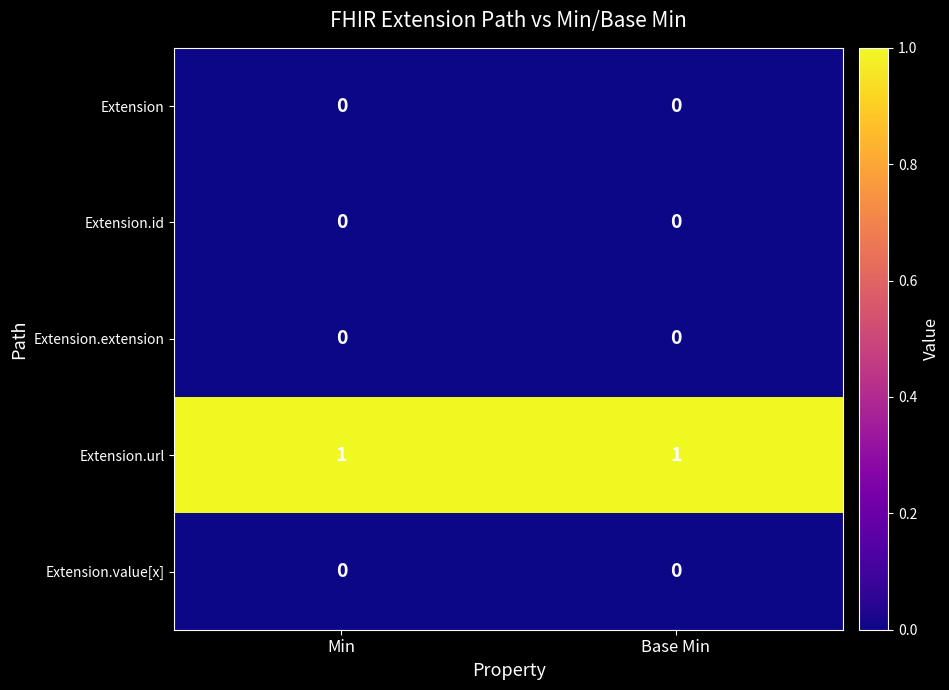

Which series has the largest total across all categories?

Extension.url